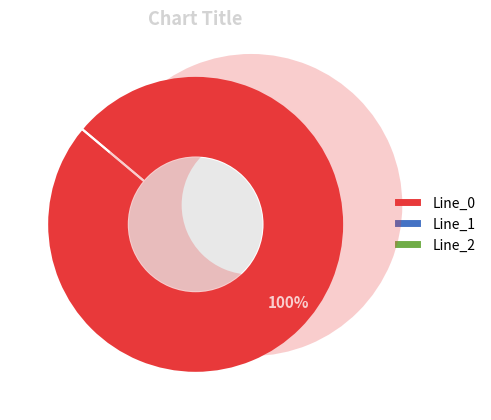

To the nearest percent, what is the combined percentage of Line_2 and Line_0?

100%